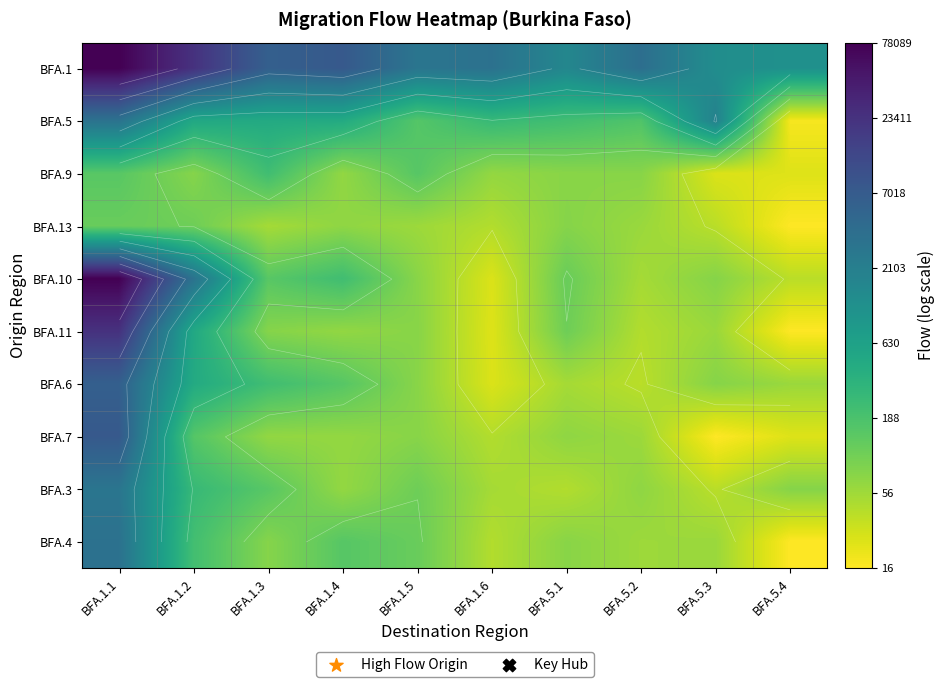

At how many categories does at least one series exceed 2?

10